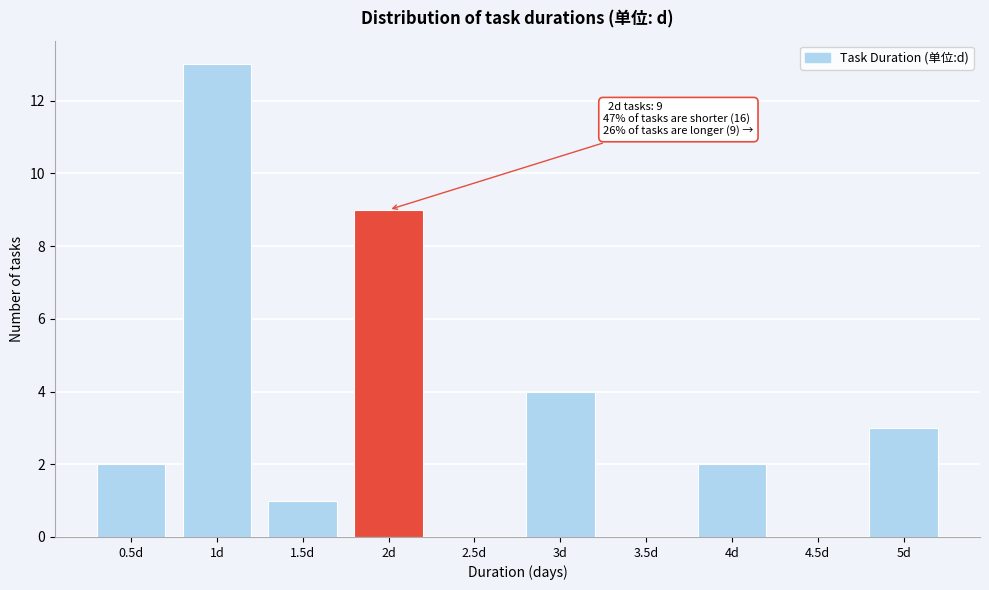

Reading left to right, what are all the values shown in this chart?

0.5d=2	1d=13	1.5d=1	2d=9	2.5d=0	3d=4	3.5d=0	4d=2	4.5d=0	5d=3